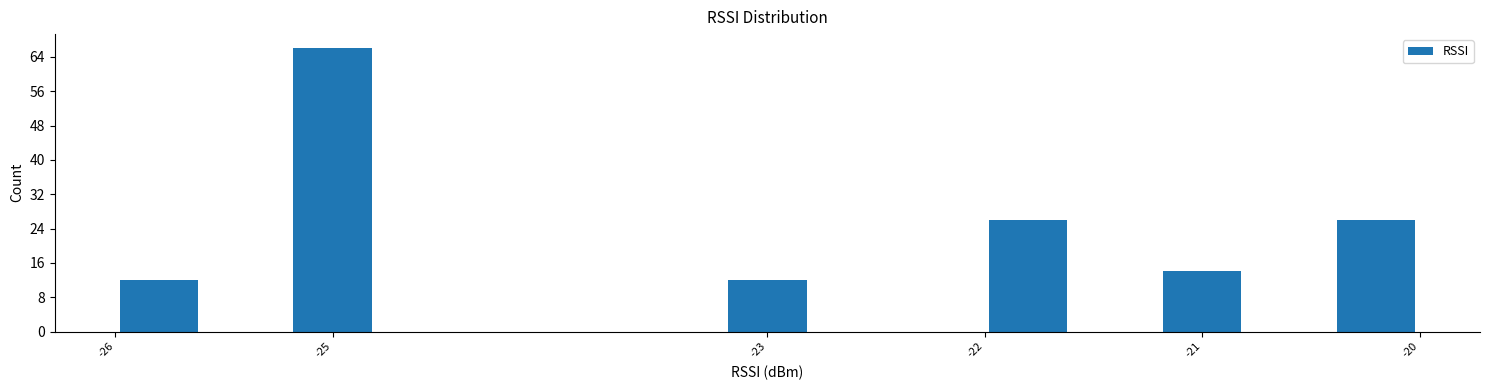

Reading left to right, transcribe this chart: for each bar, give the range it covers on the x-axis and its height. The values are not printed on the chart, so give them approximately, as read against the axis.

-26.0 to -25.6: 12
-25.6 to -25.2: 0
-25.2 to -24.8: 66
-24.8 to -24.4: 0
-24.4 to -24.0: 0
-24.0 to -23.6: 0
-23.6 to -23.2: 0
-23.2 to -22.8: 12
-22.8 to -22.4: 0
-22.4 to -22.0: 0
-22.0 to -21.6: 26
-21.6 to -21.2: 0
-21.2 to -20.8: 14
-20.8 to -20.4: 0
-20.4 to -20.0: 26